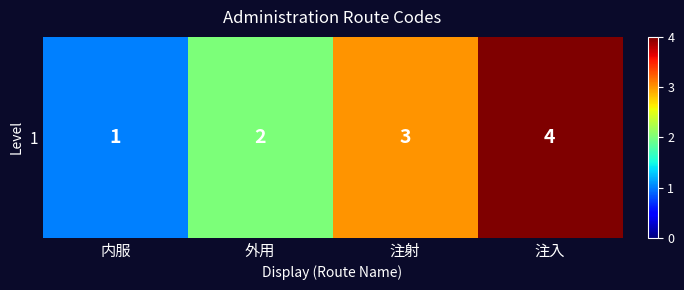

List the labels in order of value, smallest first.

内服, 外用, 注射, 注入